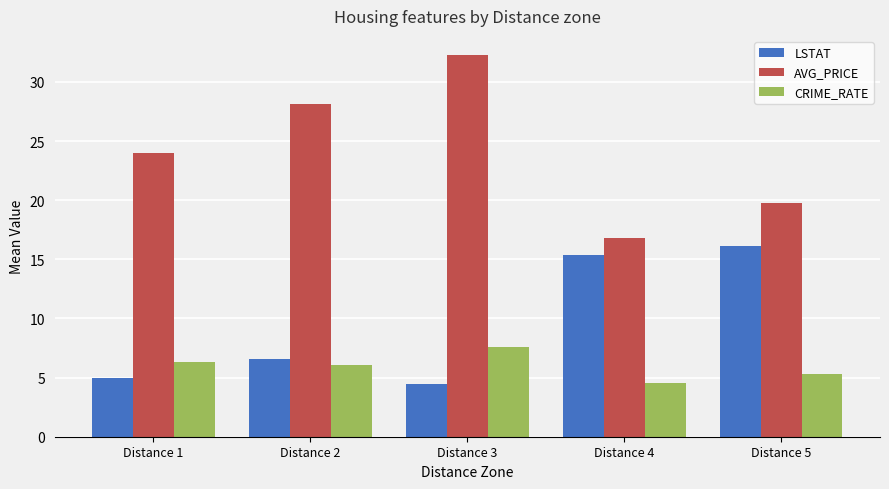

What is the spread (max minus min) of values at Distance 3?

27.8